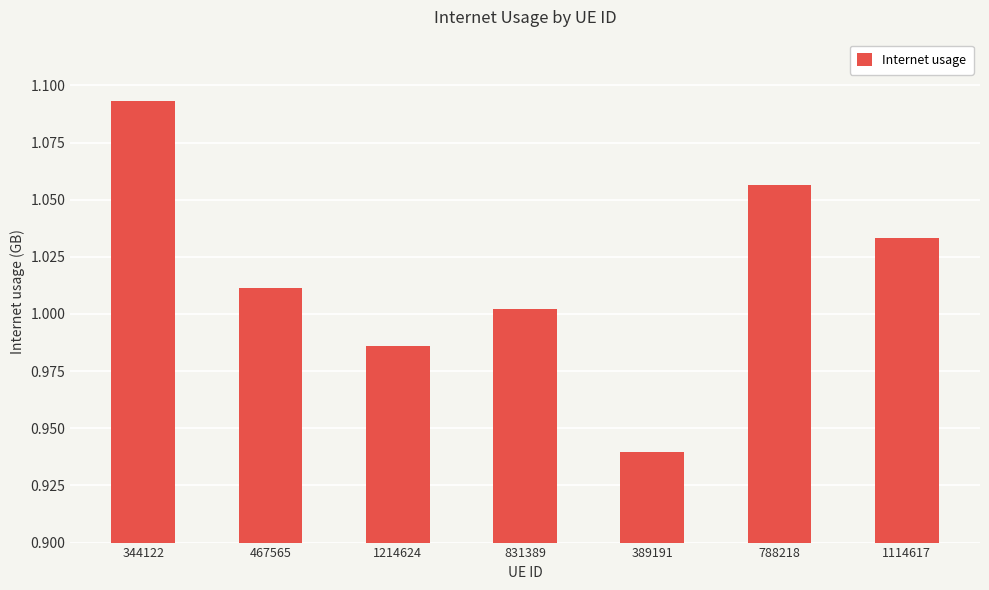

At which category does the chart reach its peak across all series?

344122